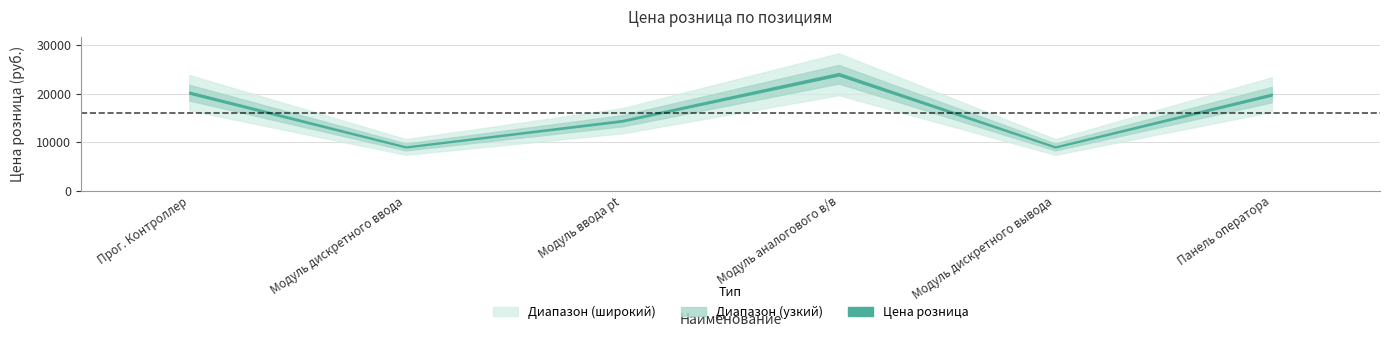

Is it true that the value at 2 is 4992?

False